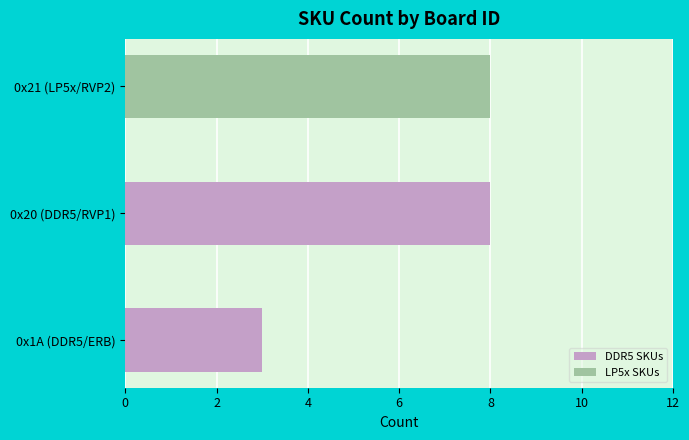

What is the value of the 1st bar from the left?

3